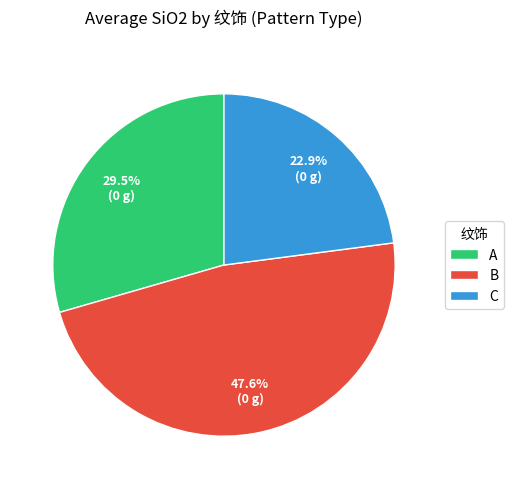

What portion of the pie excludes A?

70.5%